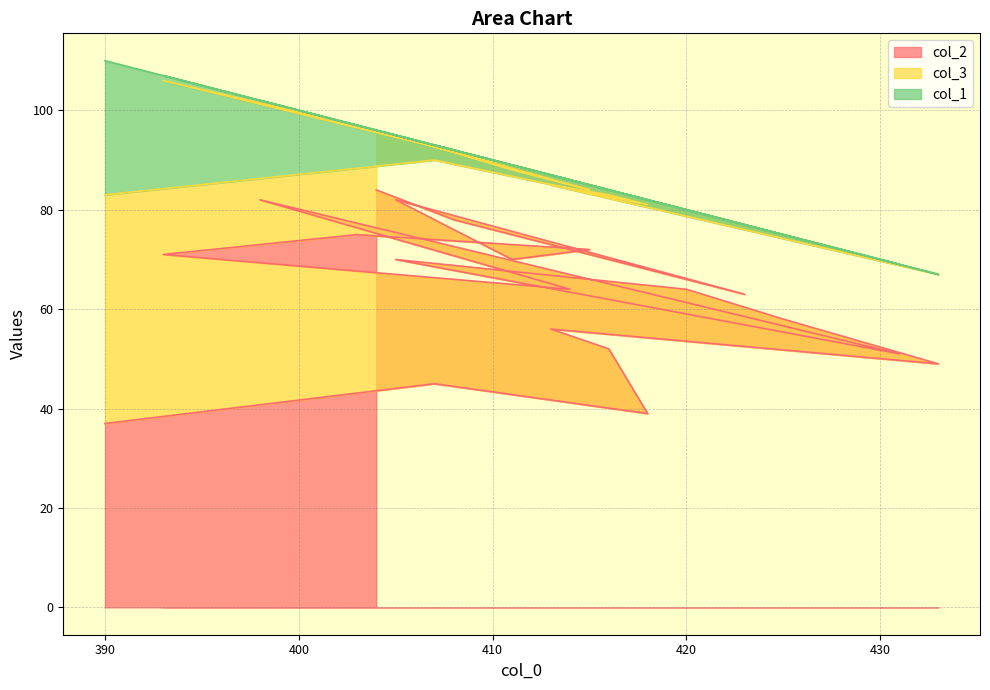

Read the col_2 value at 423.

63